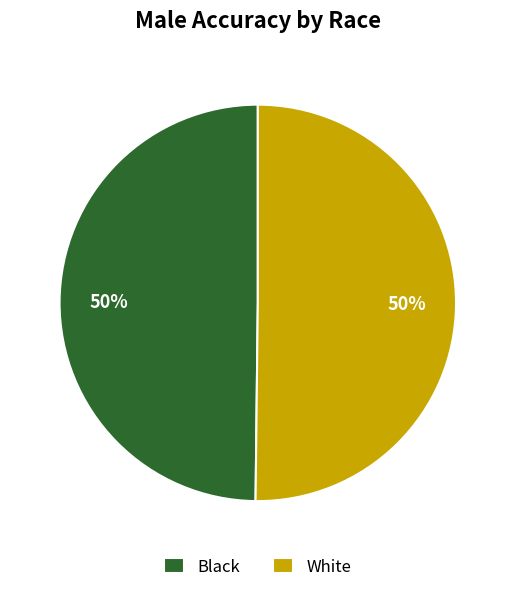

True or false: White accounts for 50% of the total.

True